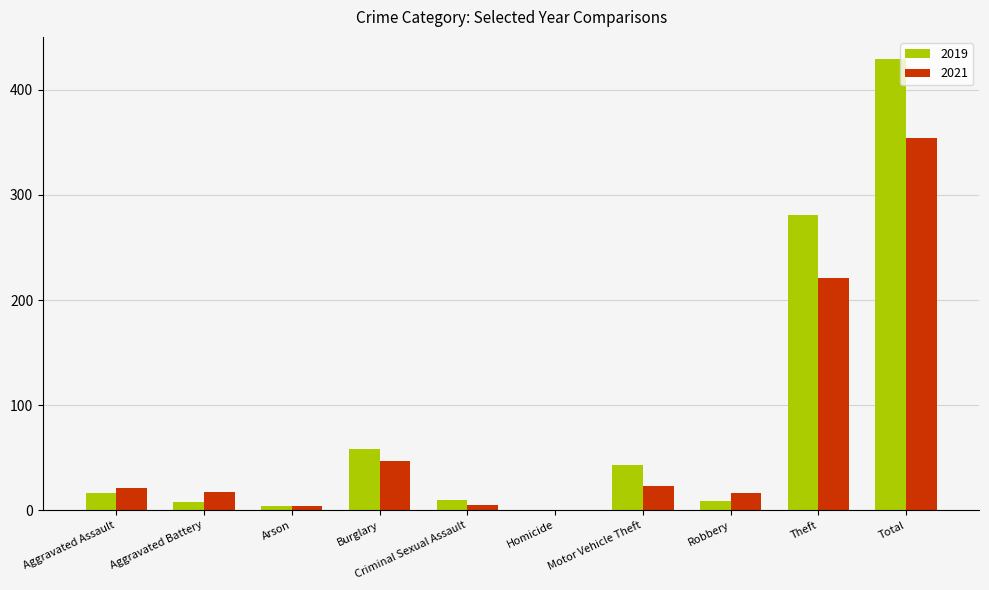

Between Arson and Motor Vehicle Theft, which series saw the biggest shift?

2019